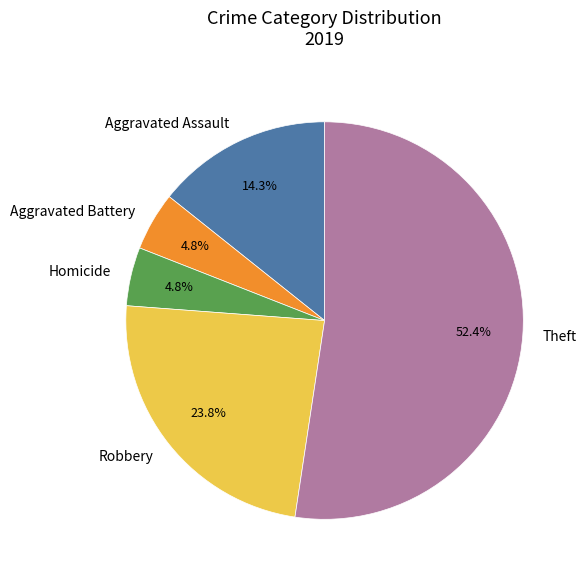

Approximately how many times larger is the value at Theft compared to Aggravated Assault?

3.7